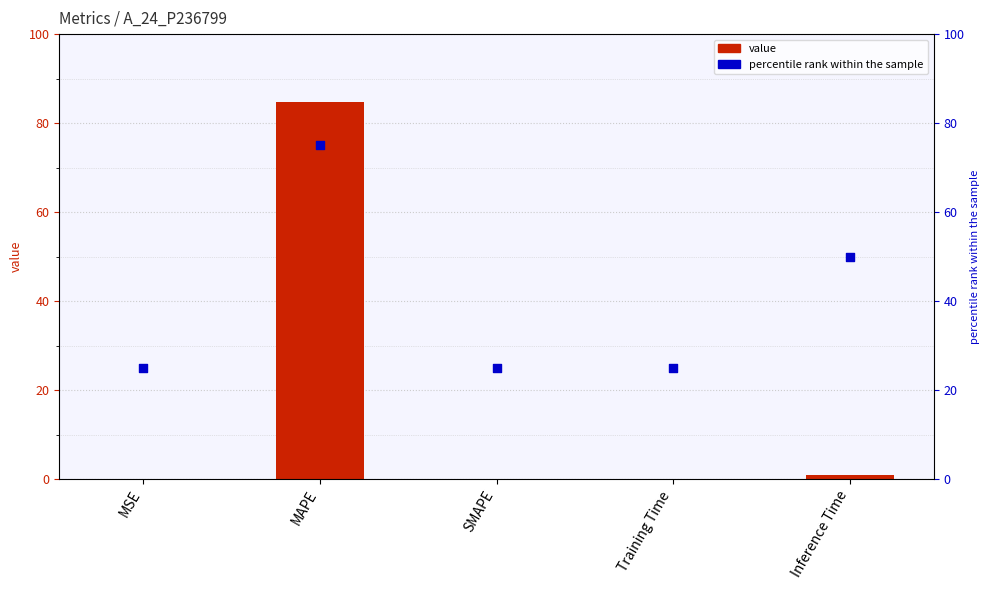

Which series contains the highest Y value?

col_1